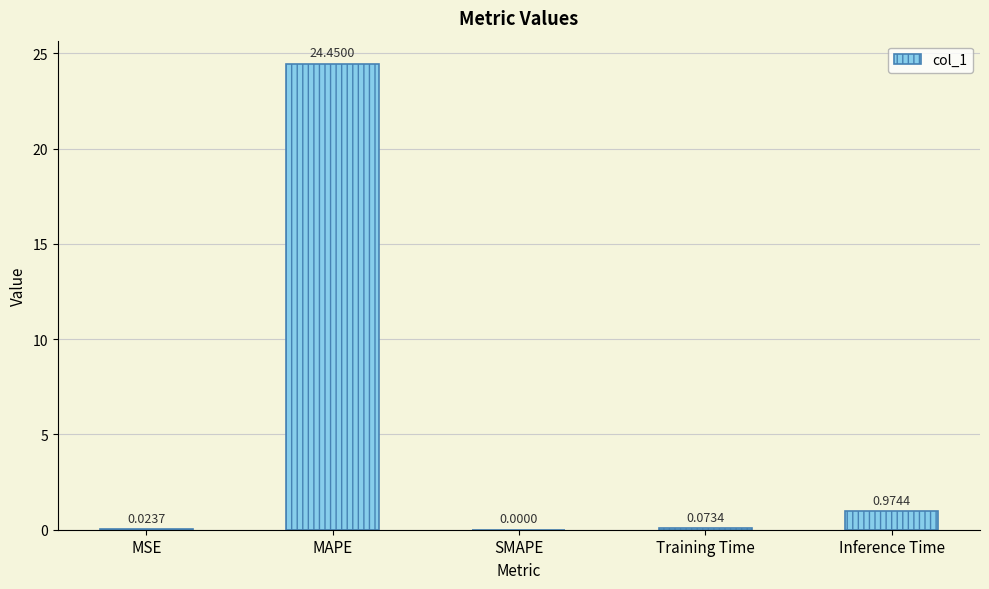

What is the average value?

5.1